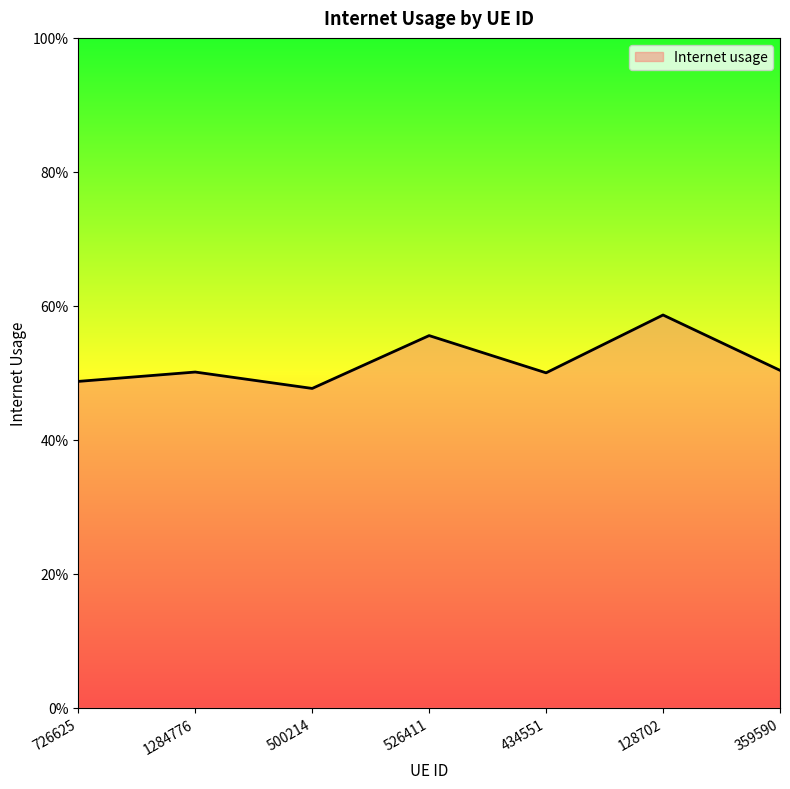

Which has a higher value, 359590 or 1284776?

359590